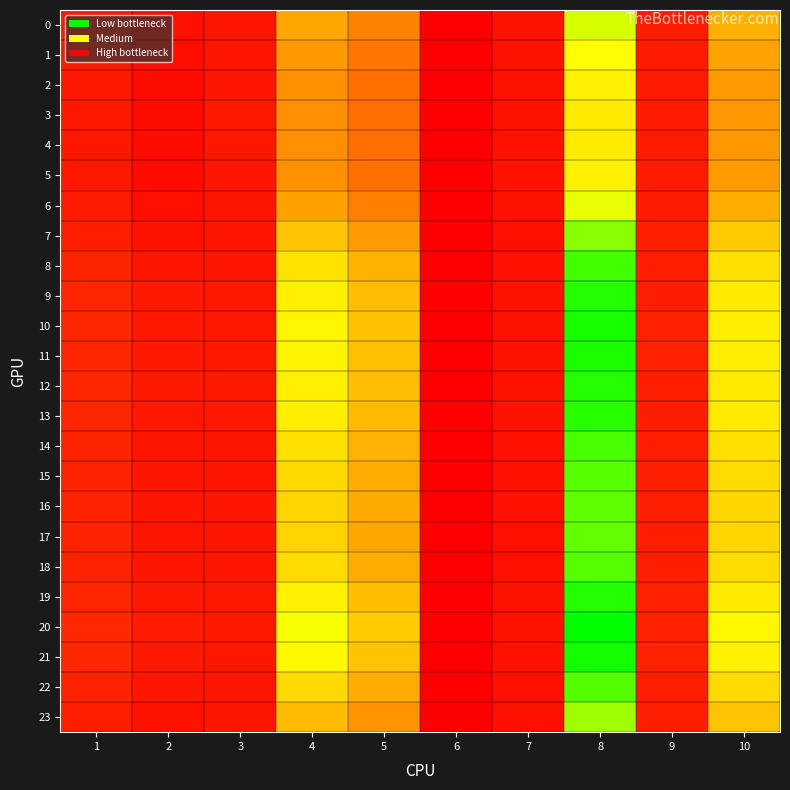

Reading left to right, extract all data points from this chart.

0: 1=6.2	2=3.5	3=5.3	4=36.8	5=28.7	6=0.0	7=4.0	8=60.7	9=6.4	10=39.1
1: 1=5.7	2=3.1	3=5.3	4=33.9	5=26.2	6=0.0	7=4.3	8=56.3	9=6.2	10=36.2
2: 1=5.5	2=2.8	3=5.3	4=32.3	5=25.1	6=0.0	7=4.5	8=53.4	9=6.1	10=34.3
3: 1=5.4	2=2.7	3=5.3	4=31.7	5=24.6	6=0.0	7=4.6	8=52.2	9=6.0	10=33.6
4: 1=5.4	2=2.7	3=5.3	4=31.6	5=24.6	6=0.0	7=4.6	8=52.0	9=6.0	10=33.5
5: 1=5.5	2=2.8	3=5.3	4=32.3	5=25.1	6=0.0	7=4.5	8=53.4	9=6.1	10=34.3
6: 1=6.0	2=3.3	3=5.3	4=35.8	5=27.8	6=0.0	7=4.1	8=59.2	9=6.3	10=38.1
7: 1=7.2	2=4.4	3=5.3	4=43.7	5=34.3	6=0.0	7=3.4	8=69.8	9=6.8	10=44.9
8: 1=8.1	2=5.2	3=5.3	4=50.1	5=39.4	6=0.0	7=3.9	8=77.2	9=7.1	10=49.8
9: 1=8.5	2=5.7	3=5.3	4=53.2	5=41.9	6=0.0	7=4.1	8=80.6	9=7.3	10=52.0
10: 1=8.6	2=5.8	3=5.3	4=54.4	5=42.9	6=0.0	7=4.2	8=81.9	9=7.3	10=52.8
11: 1=8.6	2=5.8	3=5.3	4=54.1	5=42.7	6=0.0	7=4.2	8=81.6	9=7.3	10=52.6
12: 1=8.5	2=5.7	3=5.3	4=53.3	5=42.0	6=0.0	7=4.2	8=80.7	9=7.3	10=52.0
13: 1=8.4	2=5.6	3=5.3	4=52.7	5=41.6	6=0.0	7=4.1	8=80.2	9=7.2	10=51.7
14: 1=8.0	2=5.2	3=5.3	4=49.9	5=39.3	6=0.0	7=3.9	8=77.0	9=7.1	10=49.6
15: 1=7.8	2=5.0	3=5.3	4=48.2	5=37.9	6=0.0	7=3.7	8=75.1	9=7.0	10=48.4
16: 1=7.7	2=4.9	3=5.3	4=47.2	5=37.1	6=0.0	7=3.7	8=74.0	9=6.9	10=47.7
17: 1=7.6	2=4.8	3=5.3	4=46.9	5=36.9	6=0.0	7=3.6	8=73.6	9=6.9	10=47.4
18: 1=7.8	2=5.0	3=5.3	4=48.4	5=38.0	6=0.0	7=3.7	8=75.3	9=7.0	10=48.5
19: 1=8.5	2=5.7	3=5.3	4=53.5	5=42.2	6=0.0	7=4.2	8=81.0	9=7.3	10=52.2
20: 1=9.0	2=6.2	3=5.3	4=57.1	5=45.1	6=0.0	7=4.5	8=84.7	9=7.5	10=54.7
21: 1=8.7	2=5.9	3=5.3	4=55.2	5=43.5	6=0.0	7=4.3	8=82.7	9=7.4	10=53.3
22: 1=7.8	2=5.0	3=5.3	4=48.3	5=38.0	6=0.0	7=3.7	8=75.2	9=7.0	10=48.4
23: 1=6.8	2=4.1	3=5.3	4=41.5	5=32.5	6=0.0	7=3.6	8=67.0	9=6.6	10=43.1